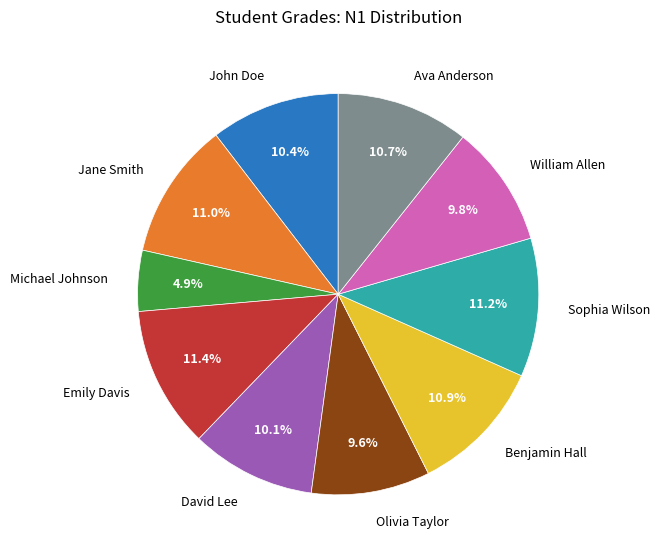

To the nearest percent, what is the combined percentage of Jane Smith and William Allen?

21%